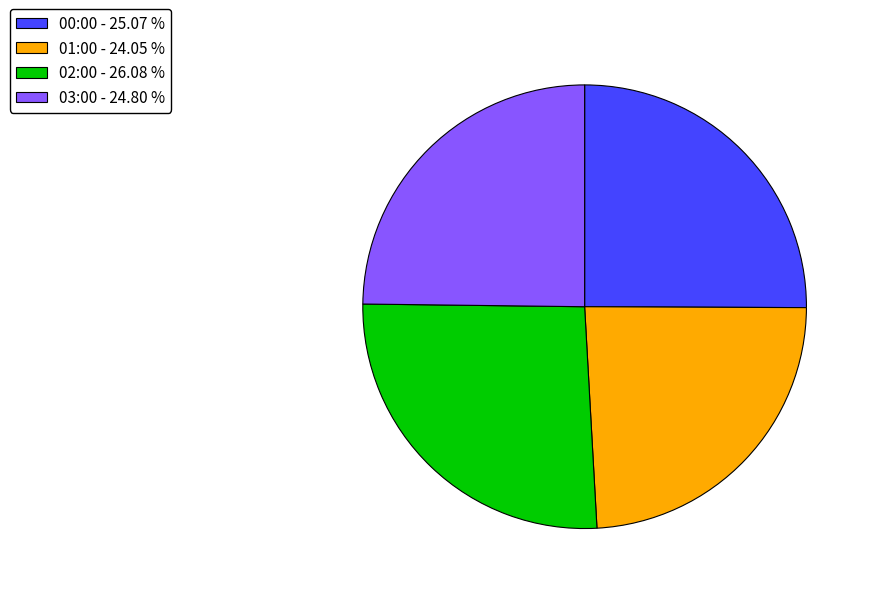

Do 00:00 and 02:00 together represent more than half of the pie?

Yes